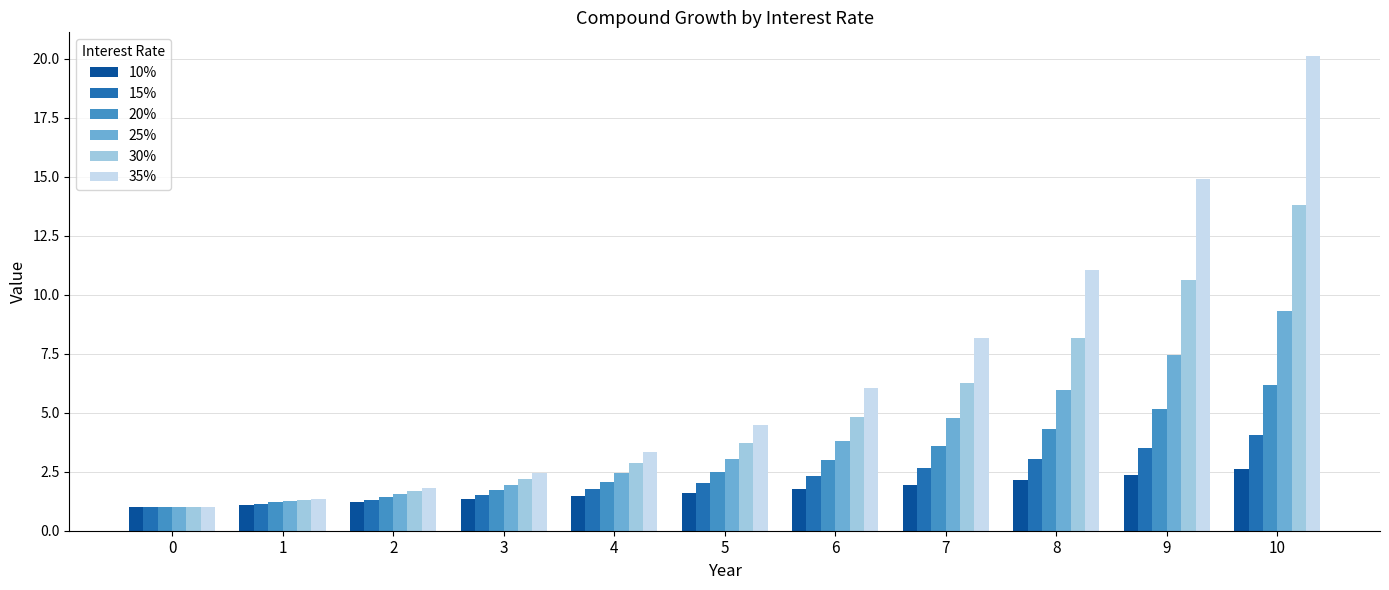

At which category is the sum across all series the highest?

10